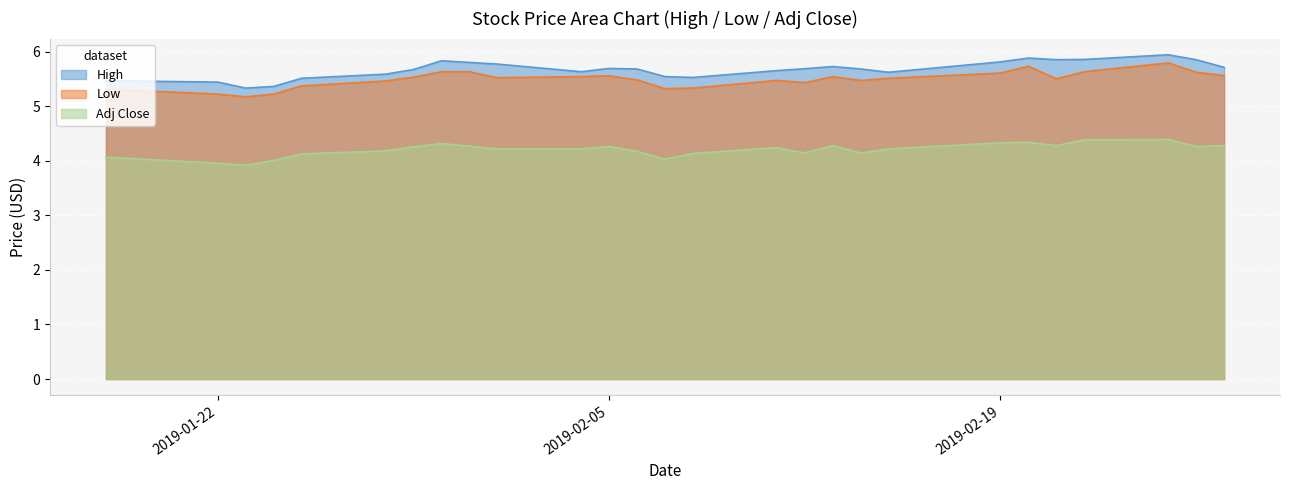

How many lines are shown in the chart?

3